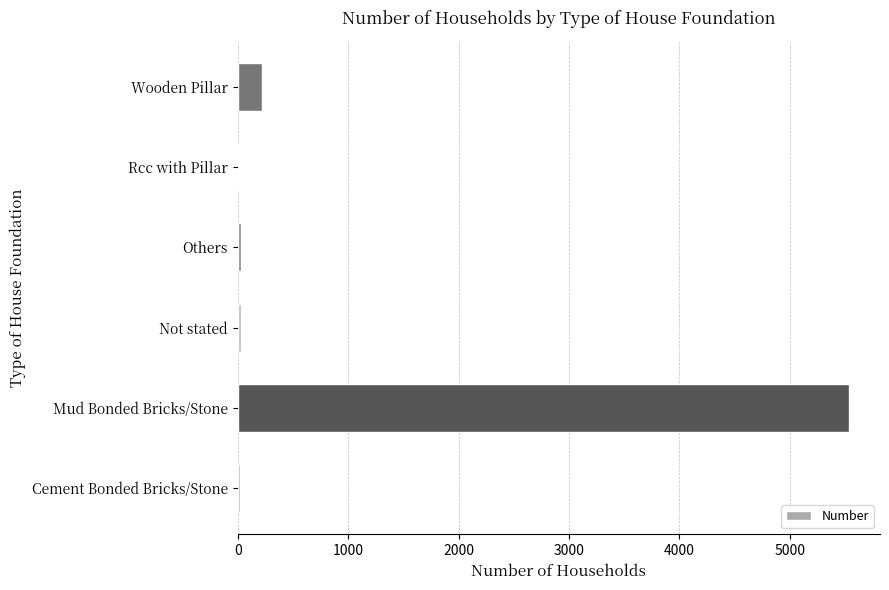

Count the number of categories in the chart.

6